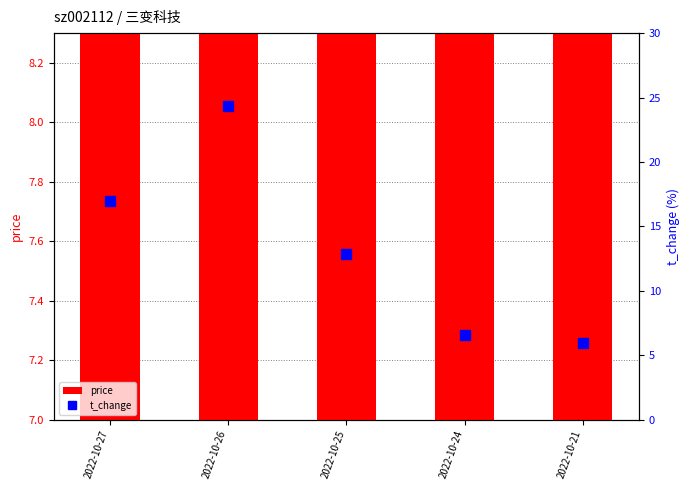

What is the difference between the price values at 2022-10-26 and 2022-10-24?

0.5